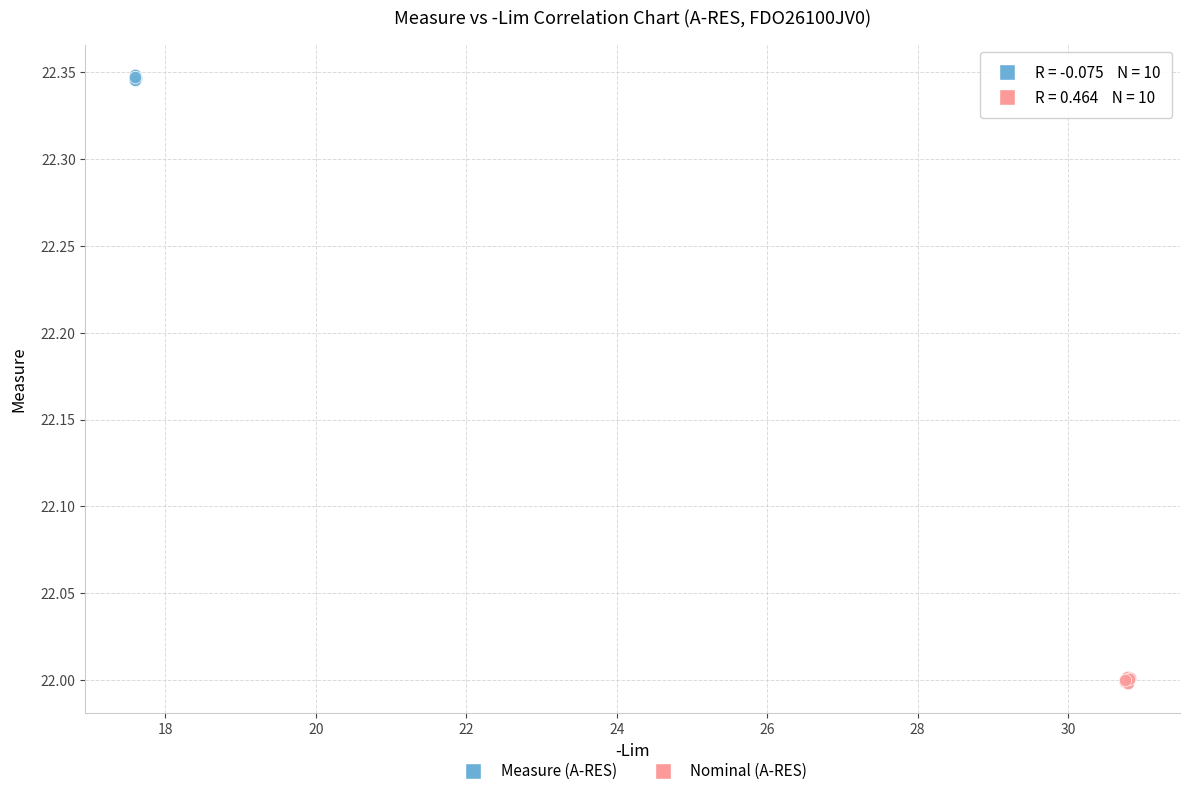

Which series contains the lowest Y value?

Nominal (A-RES)